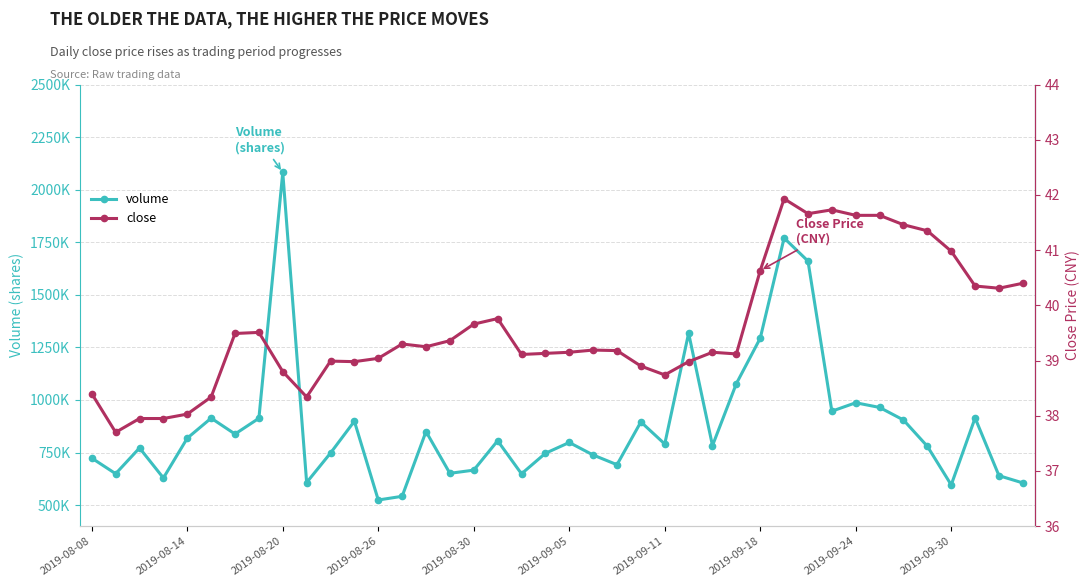

What position from the right is 17?

23